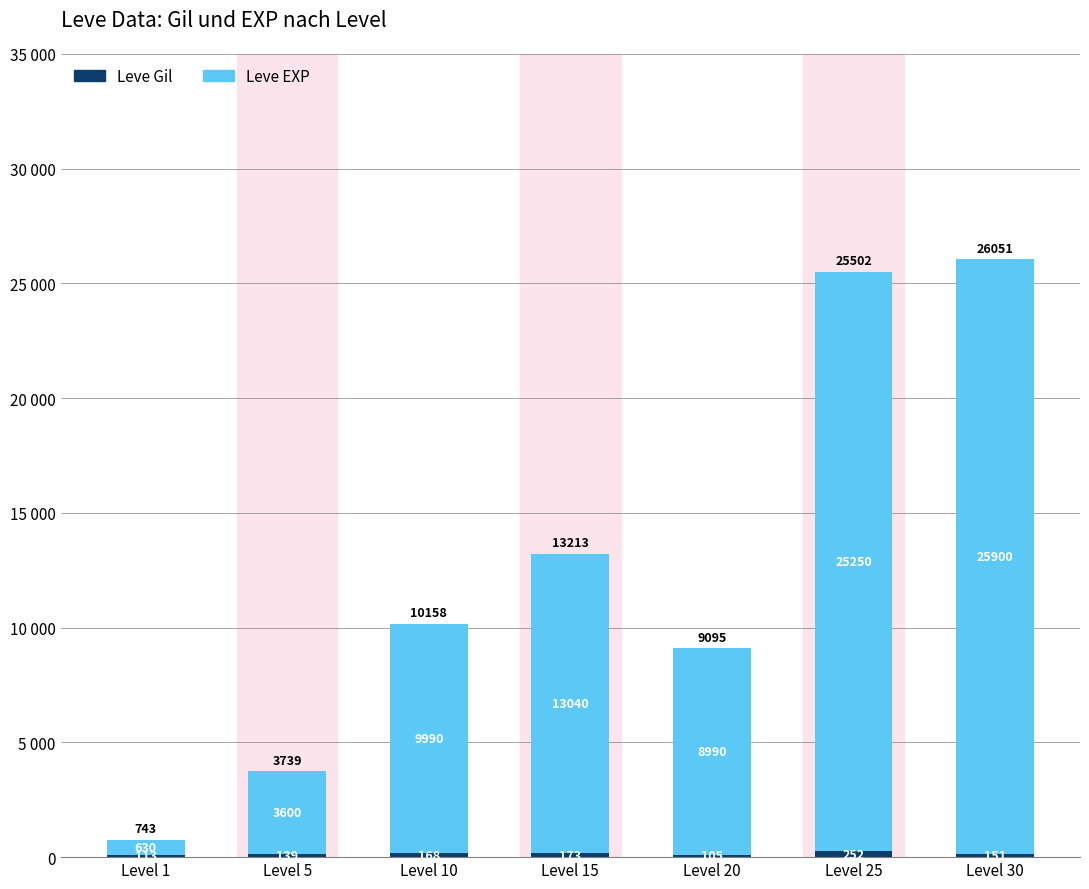

What value does the Leve Gil series have at Level 25, to the nearest 5?

250